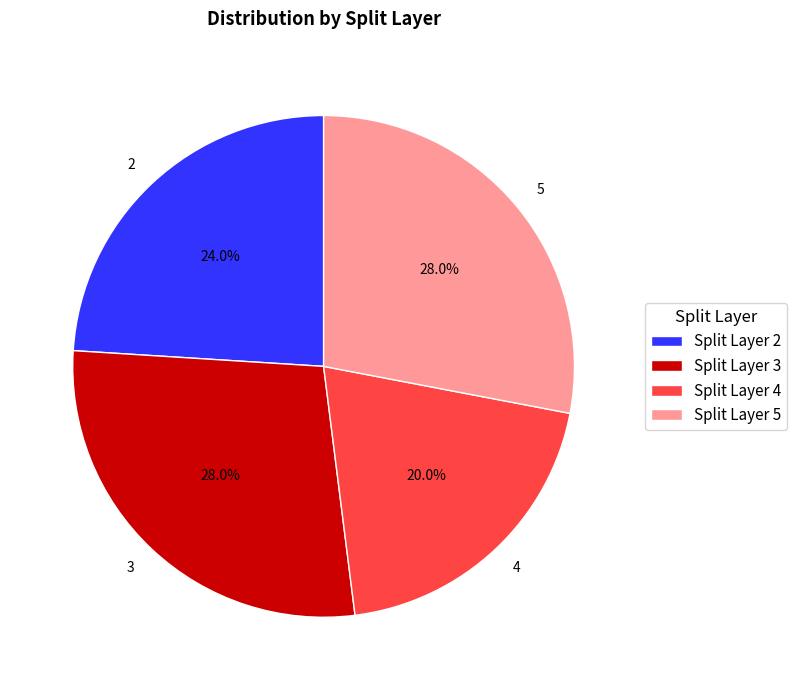

How many segments does this pie chart have?

4